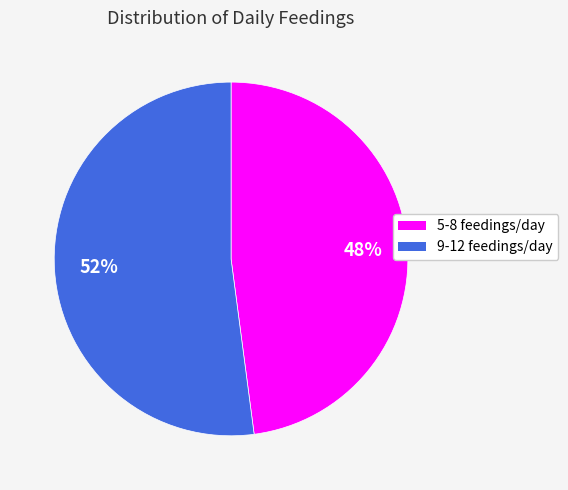

To the nearest percent, what percentage of the pie is 9-12 feedings/day?

52%